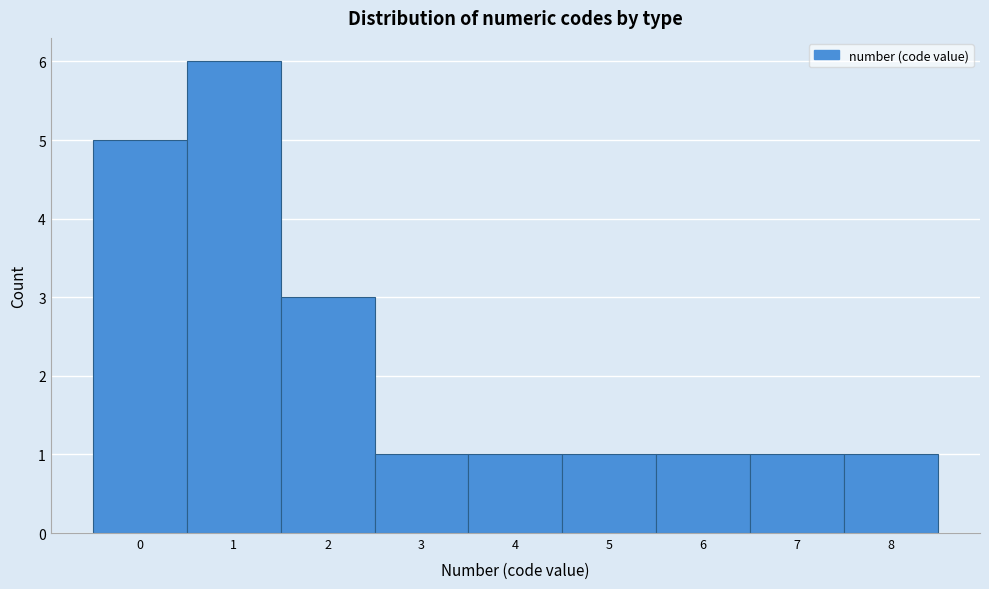

Reading left to right, transcribe this chart: for each bar, give the range it covers on the x-axis and its height. The values are not printed on the chart, so give them approximately, as read against the axis.

-0.5 to 0.5: 5
0.5 to 1.5: 6
1.5 to 2.5: 3
2.5 to 3.5: 1
3.5 to 4.5: 1
4.5 to 5.5: 1
5.5 to 6.5: 1
6.5 to 7.5: 1
7.5 to 8.5: 1